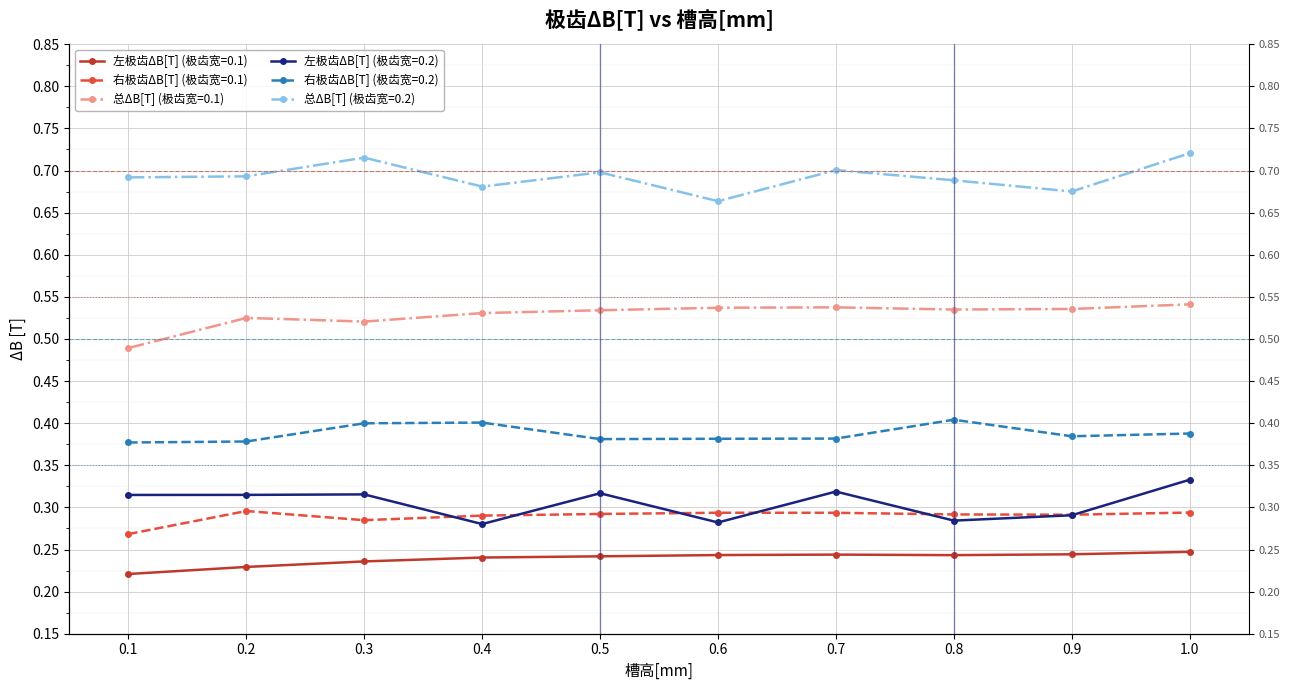

Read the 左极齿ΔB[T] (极齿宽=0.1) value at 0.1.

0.2